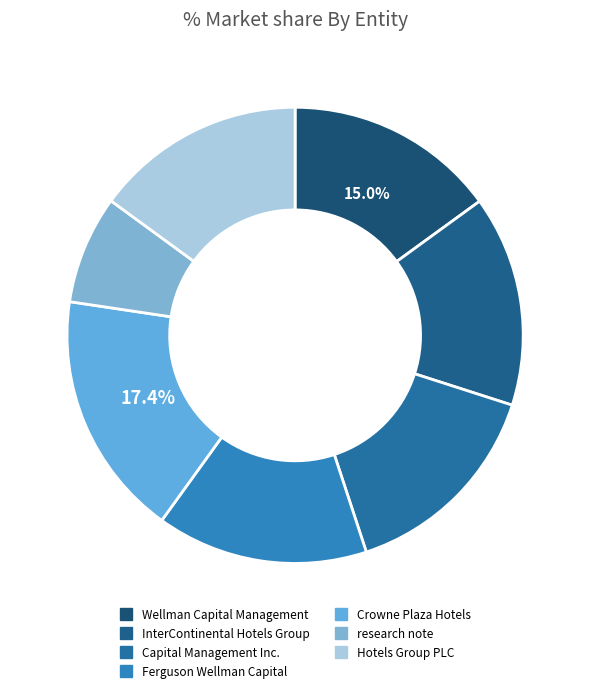

Which has a higher value, Crowne Plaza Hotels or research note?

Crowne Plaza Hotels